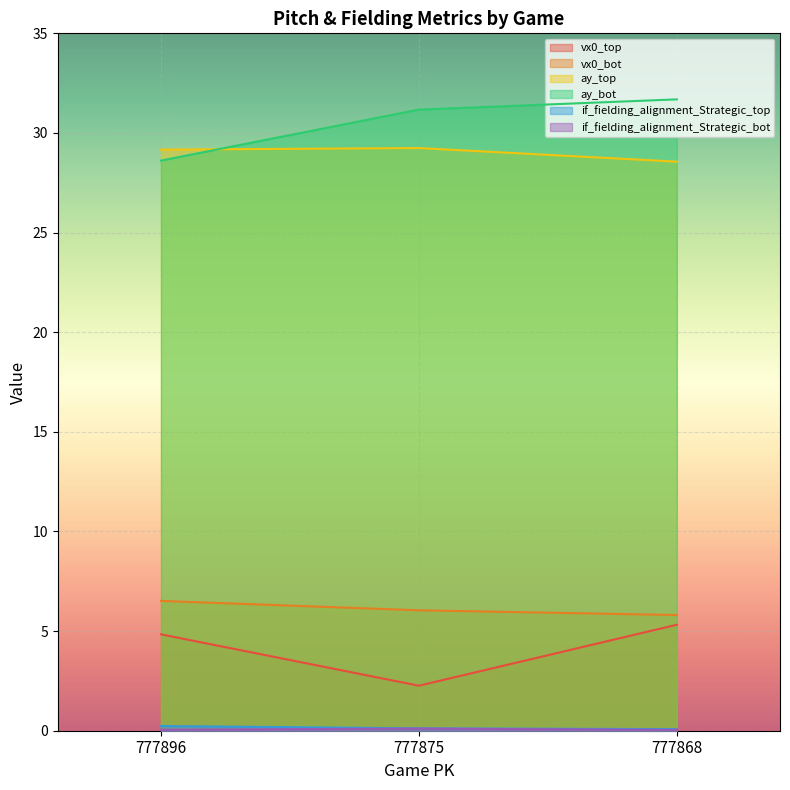

Reading left to right, extract all data points from this chart.

vx0_top: 4.8	2.3	5.3
vx0_bot: 6.5	6.0	5.8
ay_top: 29.2	29.2	28.6
ay_bot: 28.6	31.2	31.7
if_fielding_alignment_Strategic_top: 0.2	0.1	0.1
if_fielding_alignment_Strategic_bot: 0.1	0.1	0.0